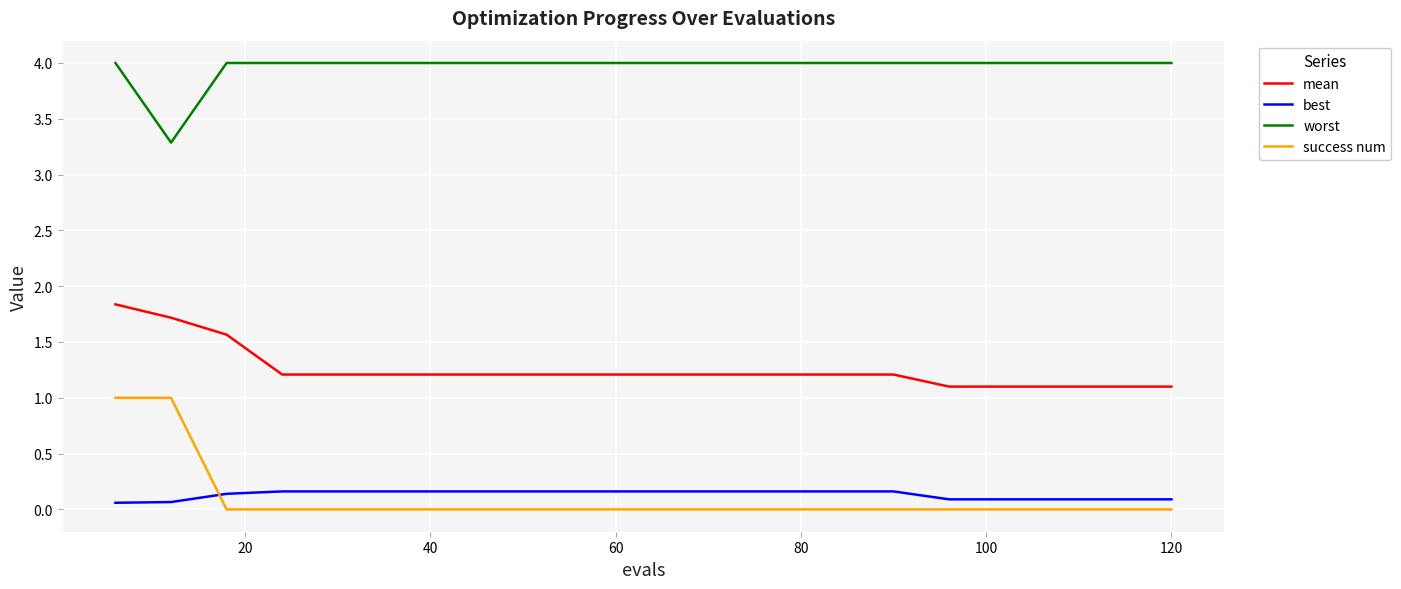

Count the mean values in the range 1 to 2.

20